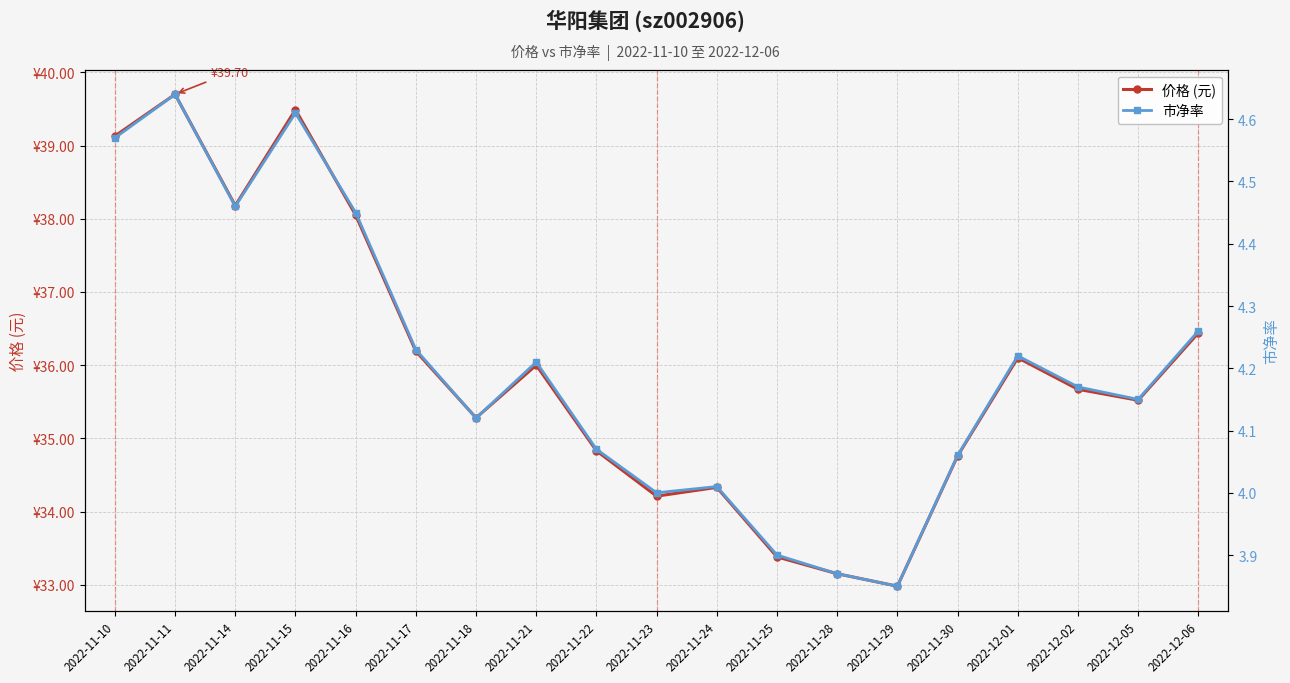

At which category is the sum across all series the highest?

2022-11-11